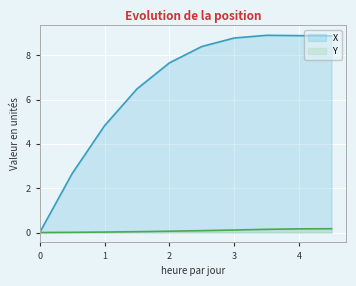

What is the label of the 2nd point from the right?

4.0